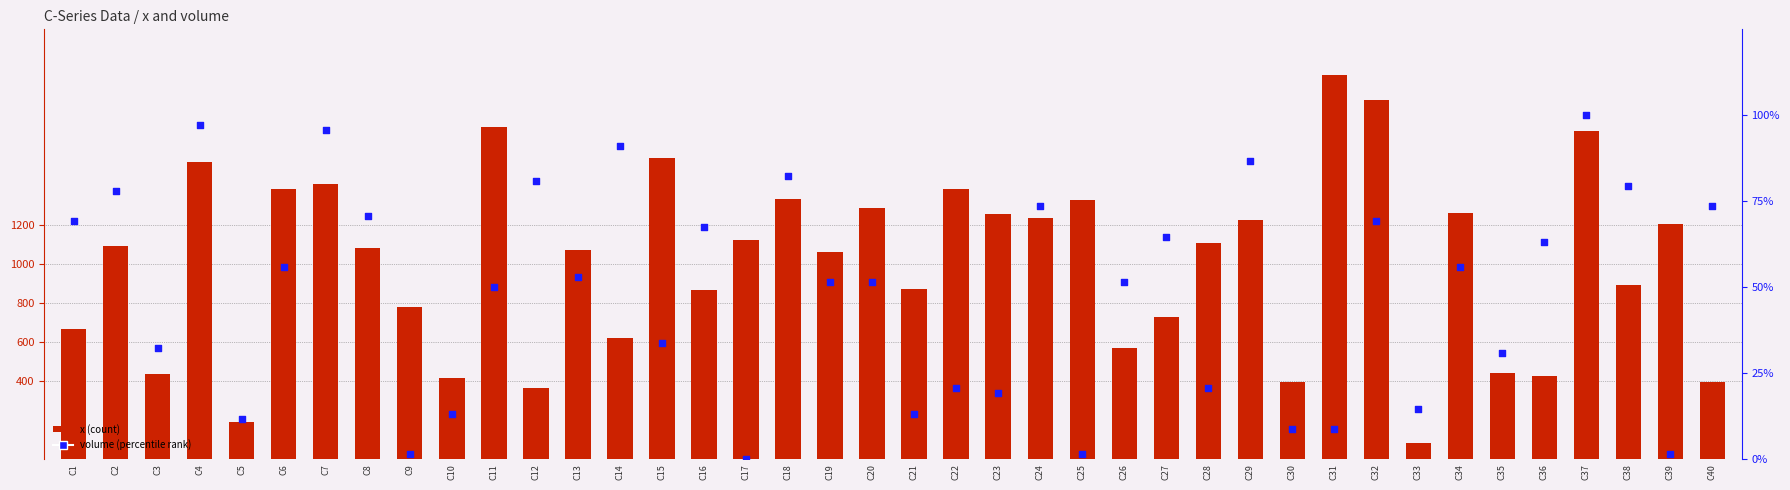

Which series has the largest Y range (max minus min)?

x